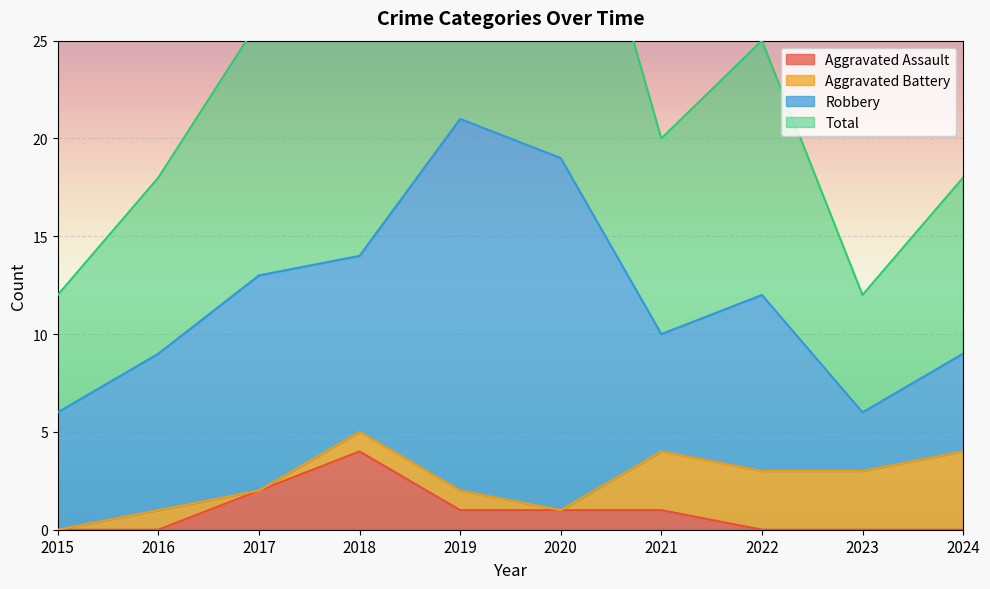

What is the value of the Total point at the 6th from the left?

38